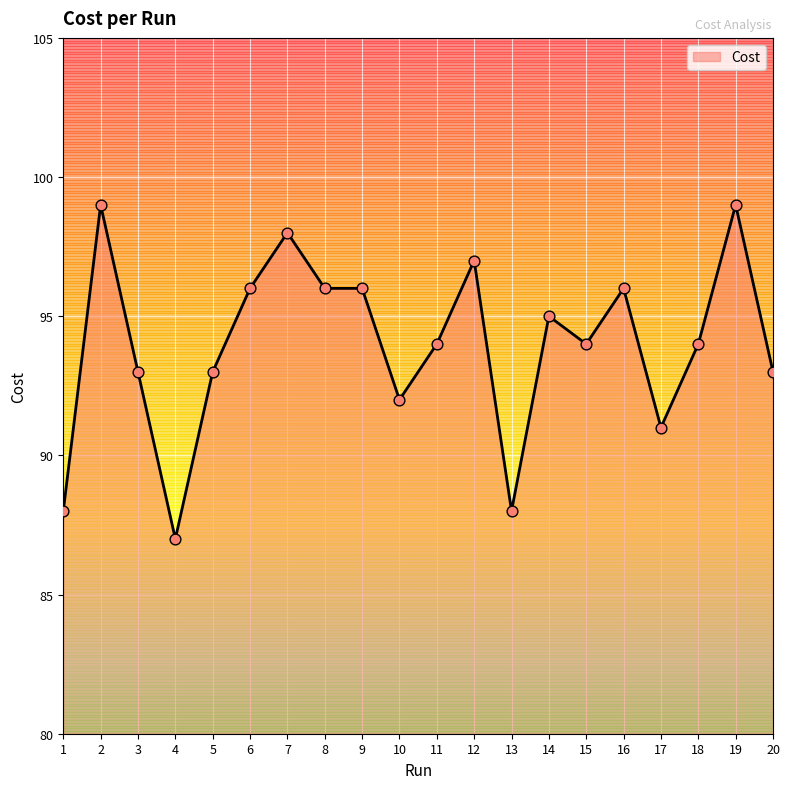

What is the change in value from 11 to 12?

+3